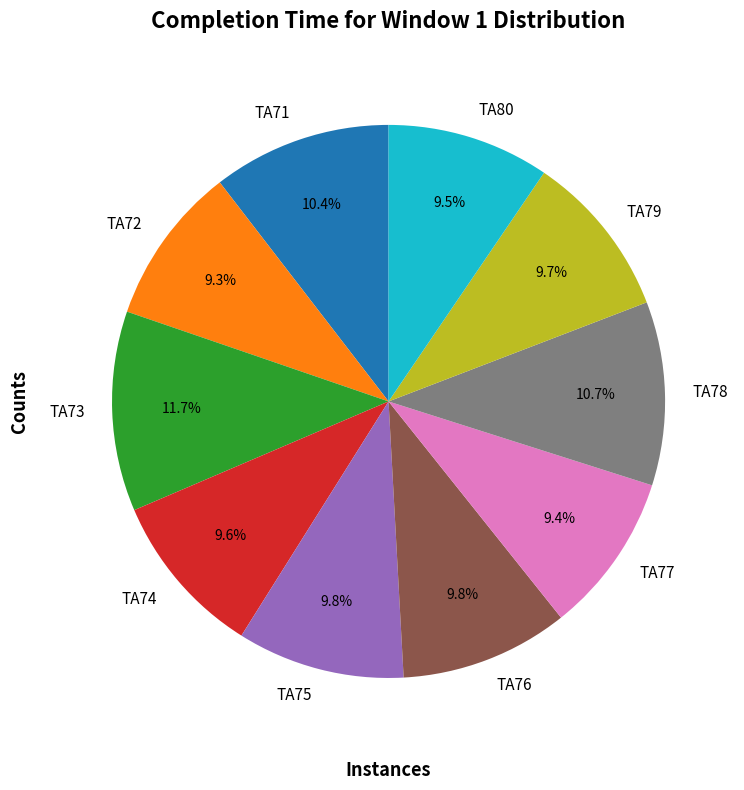

How much of the chart is everything except TA71?

89.6%